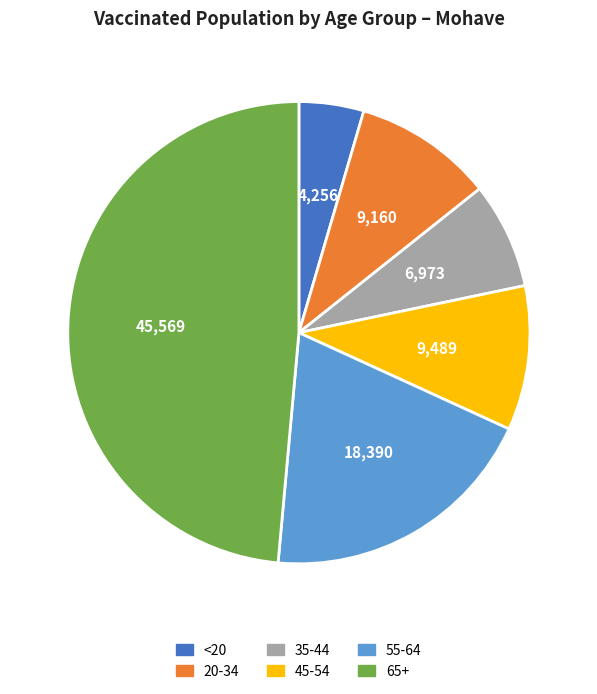

Between 45-54 and 55-64, which is larger?

55-64